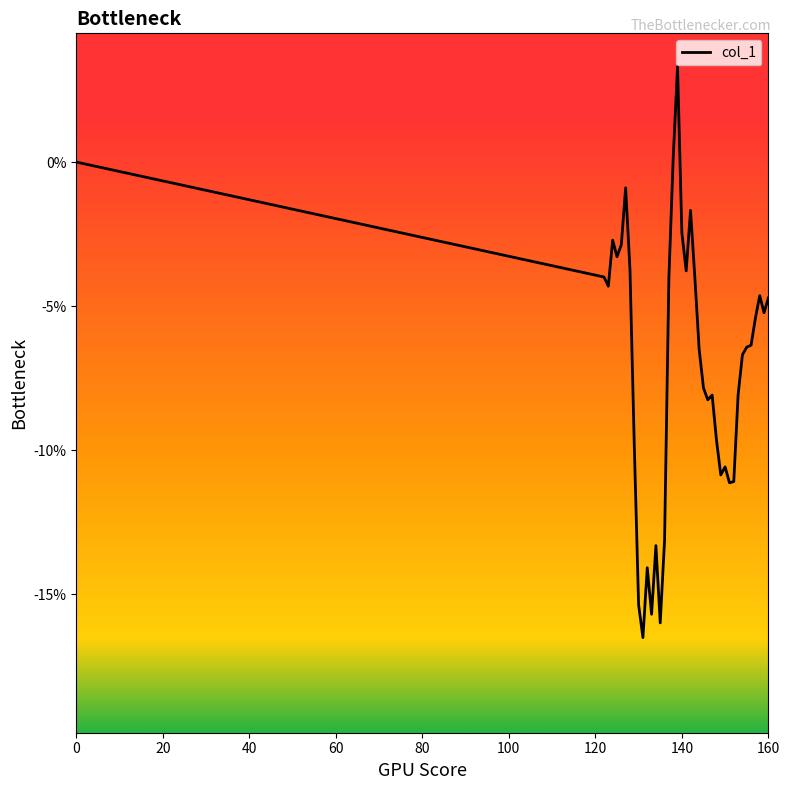

How many points are lower than both their immediate neighbors (excluding endpoints)?

10